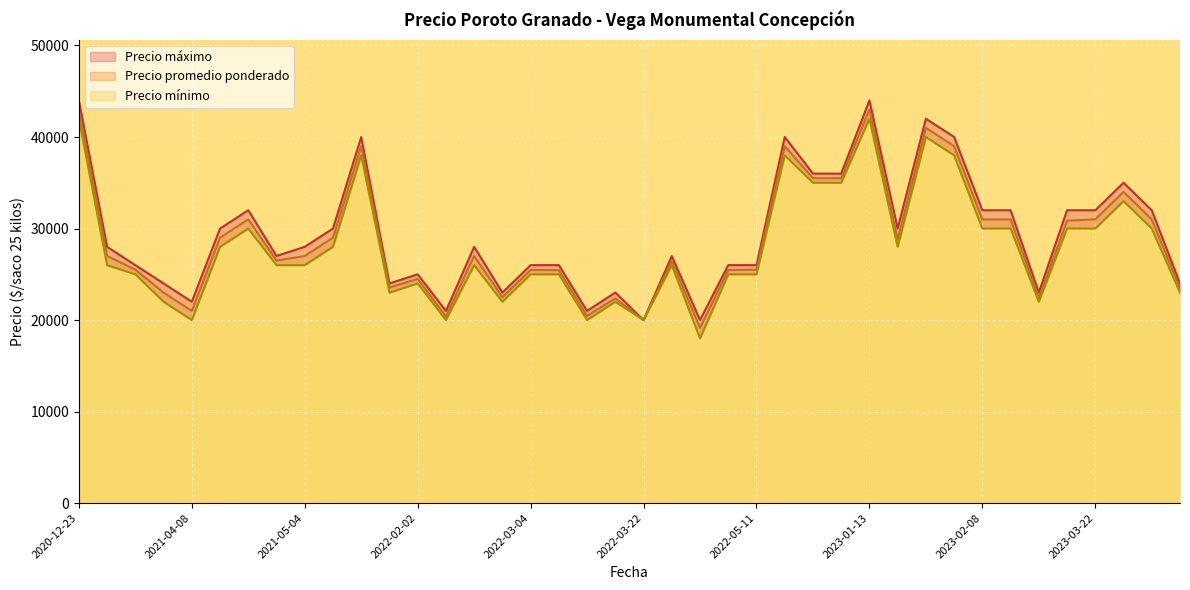

True or false: Precio promedio ponderado and Precio máximo cross at least once.

False